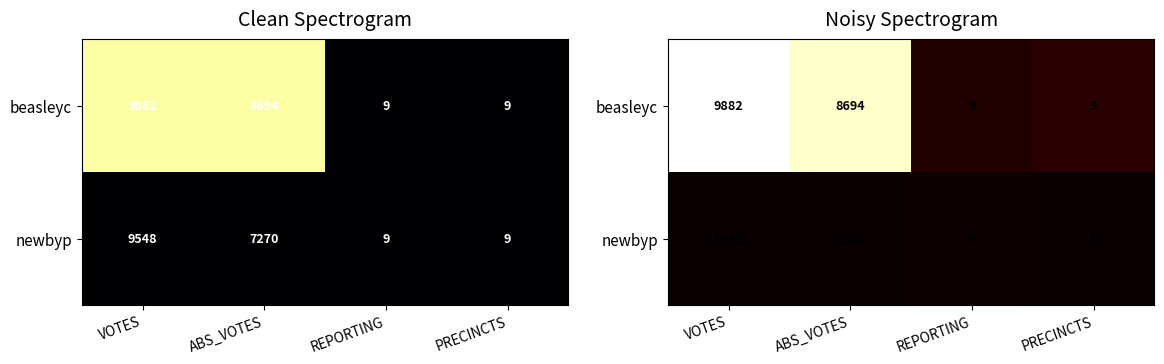

The newbyp series shows 0.0 at ABS_VOTES. True or false?

True